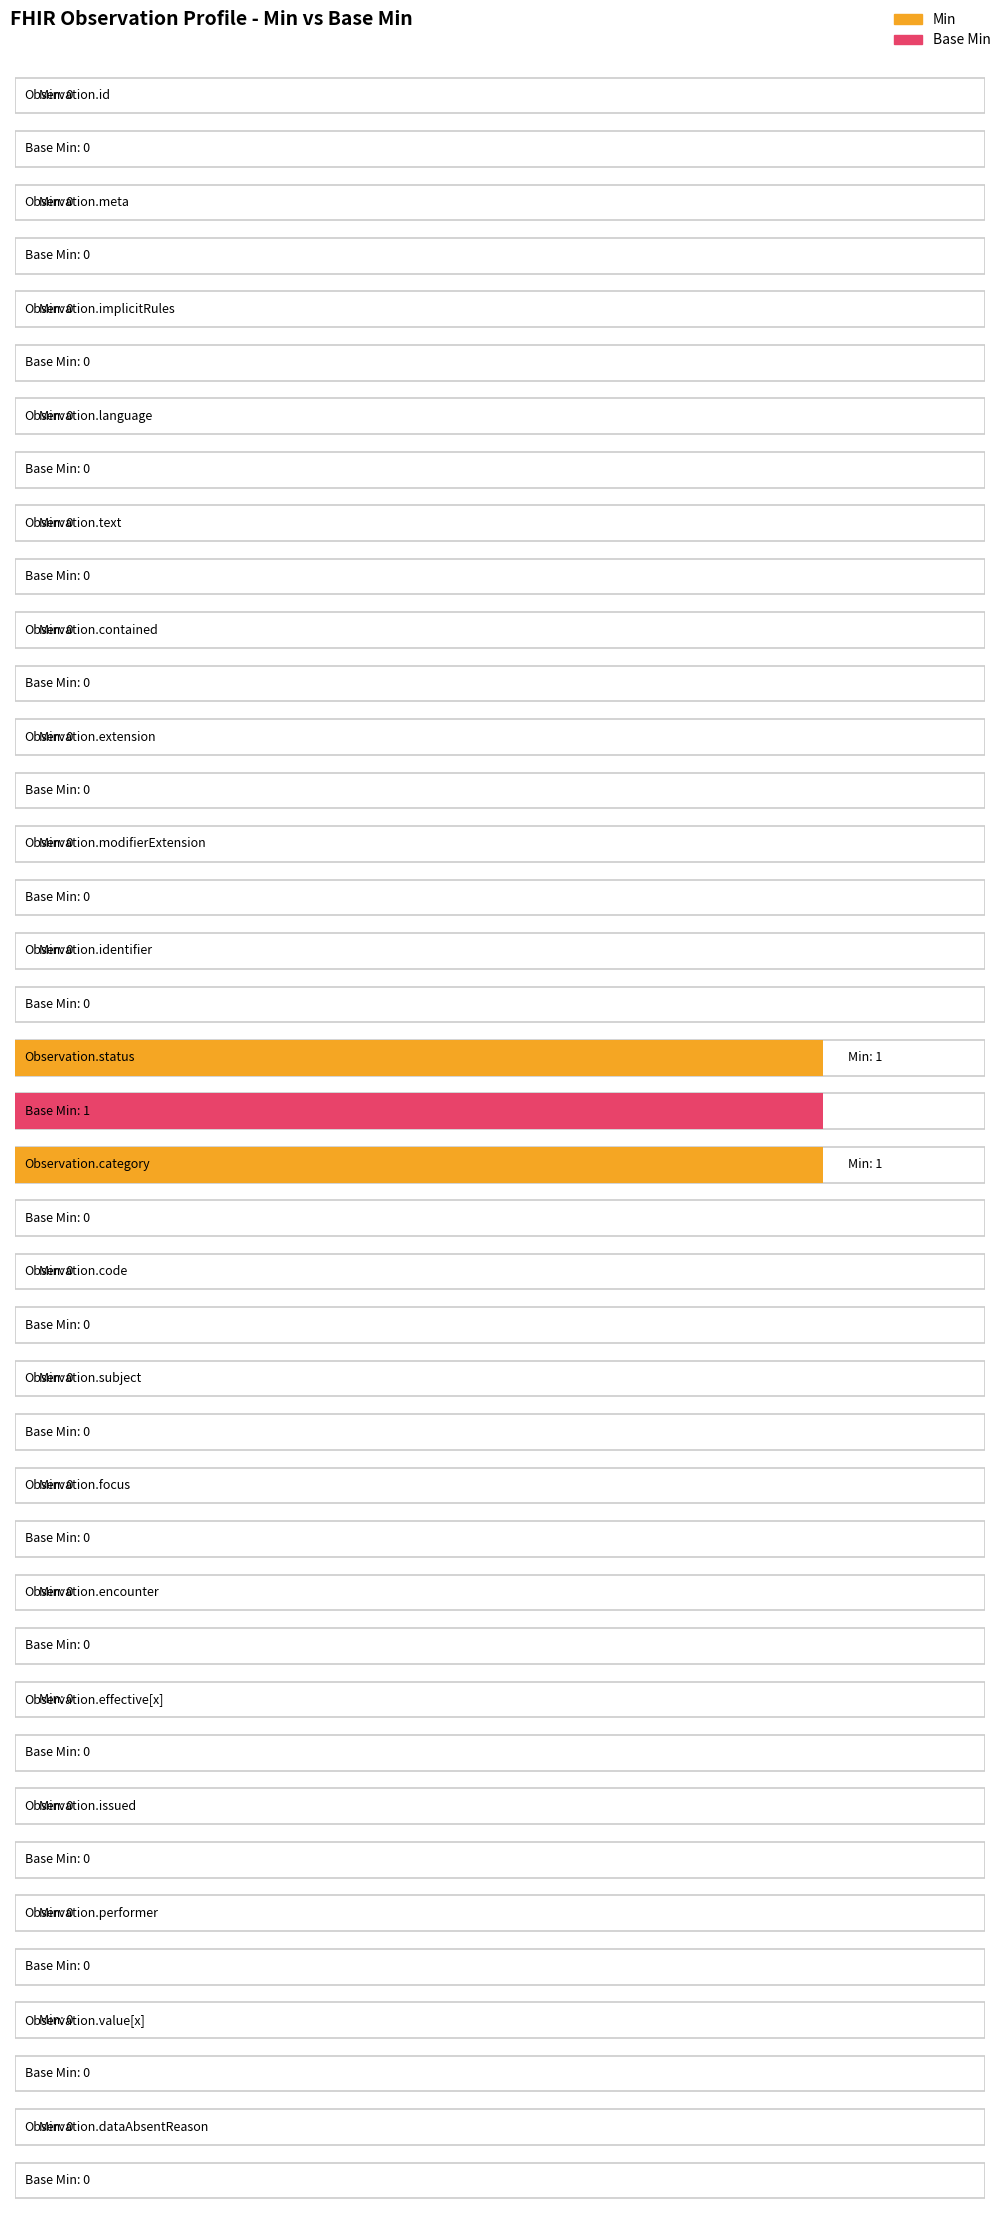

Reading right to left, transcribe all the data shown in this chart.

Min: Observation.dataAbsentReason=0	Observation.value[x]=0	Observation.performer=0	Observation.issued=0	Observation.effective[x]=0	Observation.encounter=0	Observation.focus=0	Observation.subject=0	Observation.code=0	Observation.category=1	Observation.status=1	Observation.identifier=0	Observation.modifierExtension=0	Observation.extension=0	Observation.contained=0	Observation.text=0	Observation.language=0	Observation.implicitRules=0	Observation.meta=0	Observation.id=0
Base Min: Observation.dataAbsentReason=0	Observation.value[x]=0	Observation.performer=0	Observation.issued=0	Observation.effective[x]=0	Observation.encounter=0	Observation.focus=0	Observation.subject=0	Observation.code=0	Observation.category=0	Observation.status=1	Observation.identifier=0	Observation.modifierExtension=0	Observation.extension=0	Observation.contained=0	Observation.text=0	Observation.language=0	Observation.implicitRules=0	Observation.meta=0	Observation.id=0